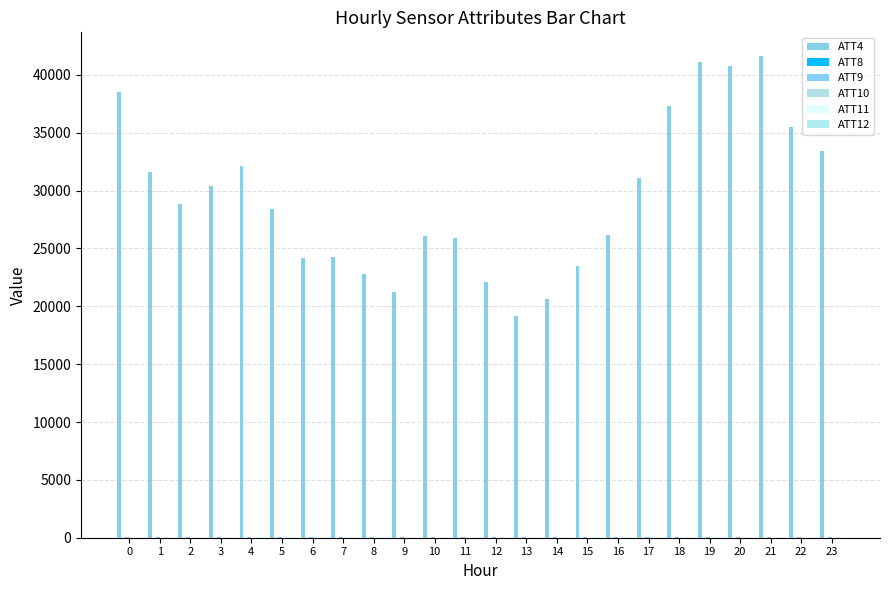

The ATT12 series shows 16.5 at 15. True or false?

False